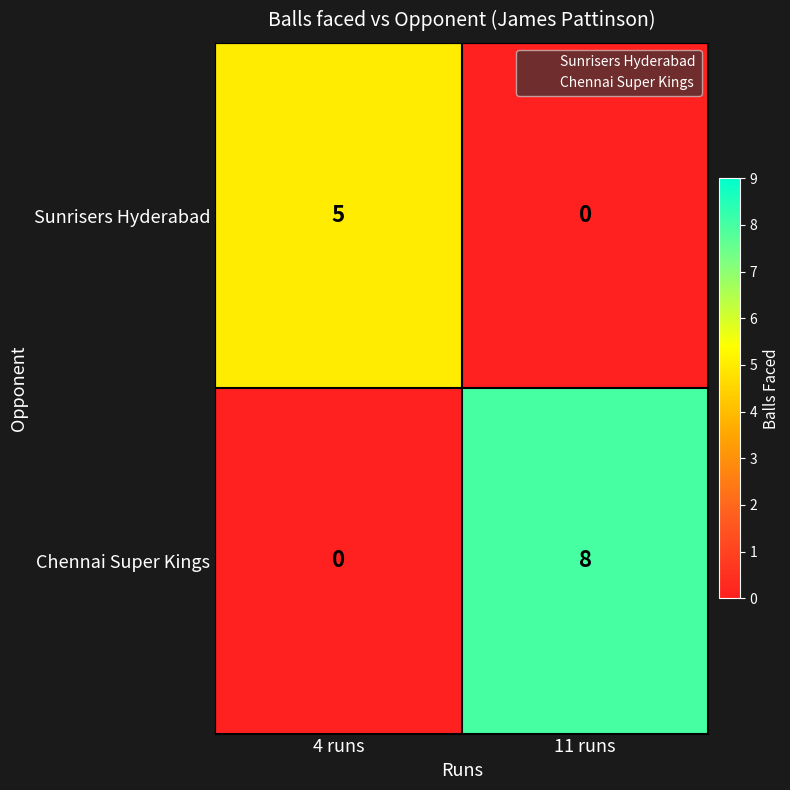

The Sunrisers Hyderabad series shows 0 at 11 runs. True or false?

True